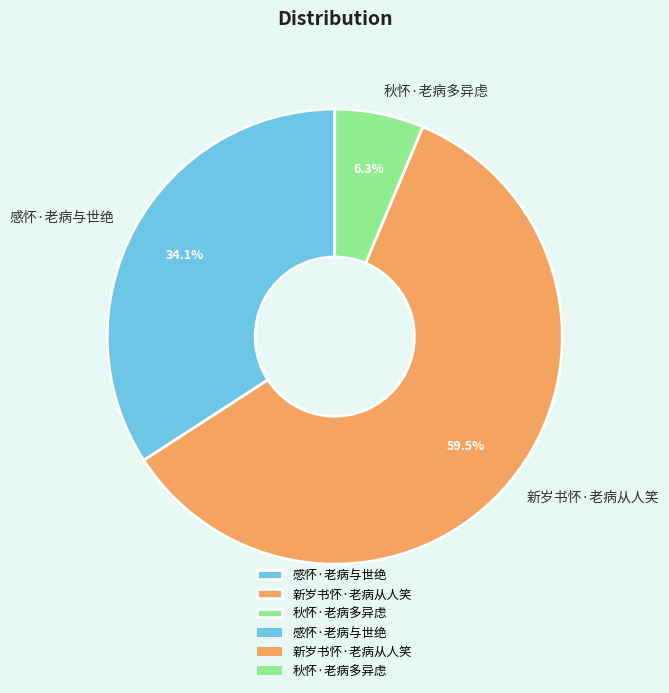

What percentage do 感怀·老病与世绝 and 新岁书怀·老病从人笑 together represent?

93.7%